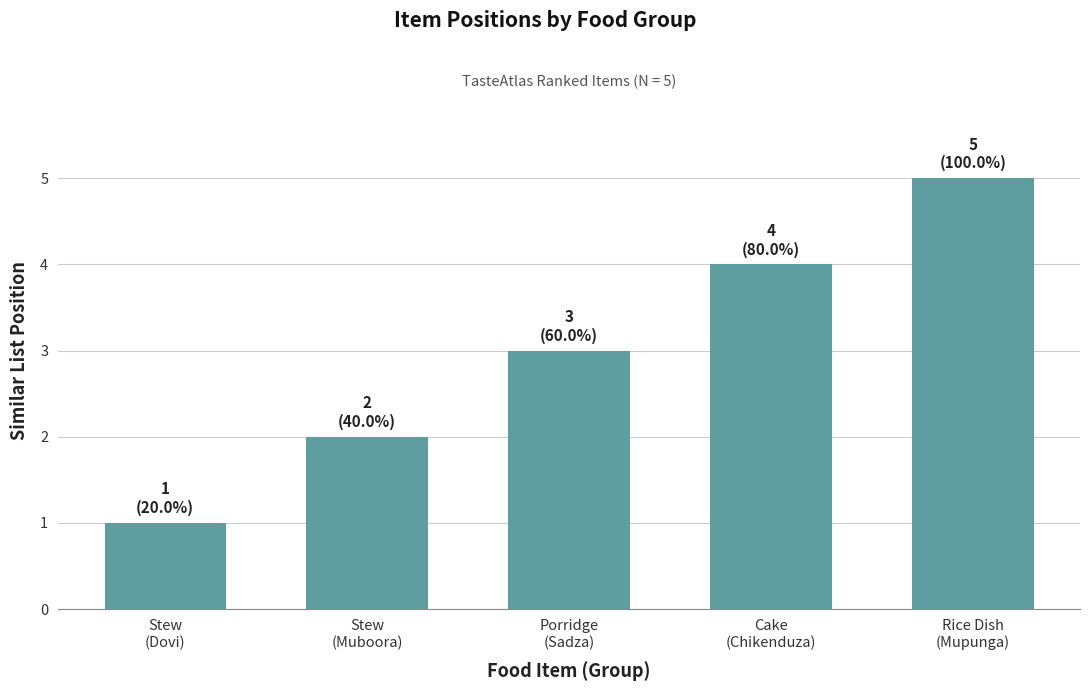

True or false: the data shows 2 at Stew
(Dovi).

False